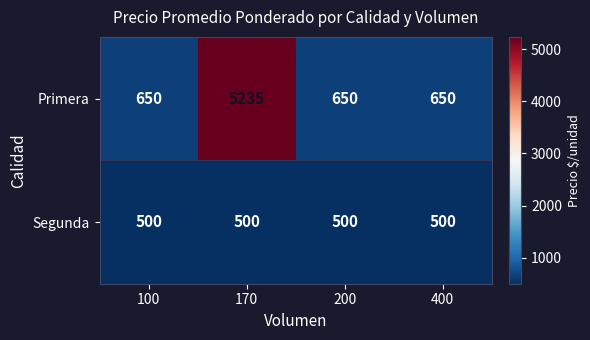

At which category is the sum across all series the highest?

170